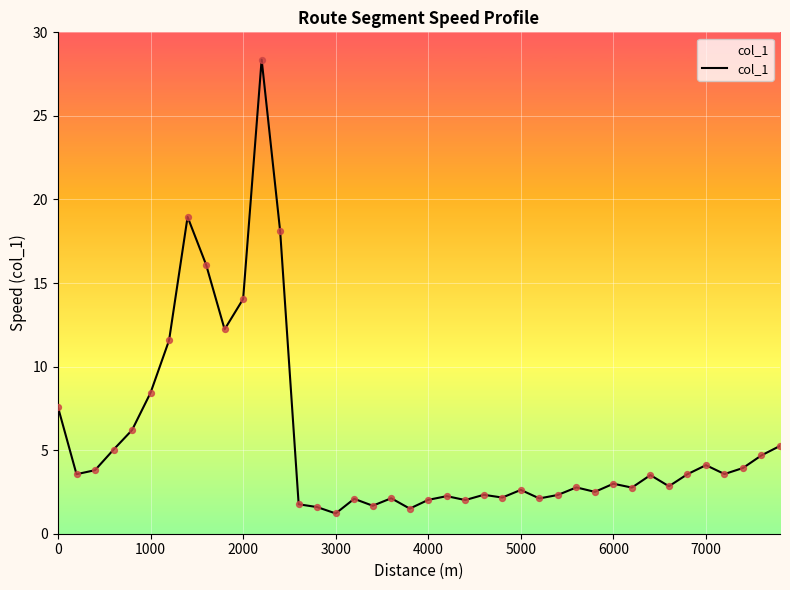

What is the minimum value shown in the chart?

1.2